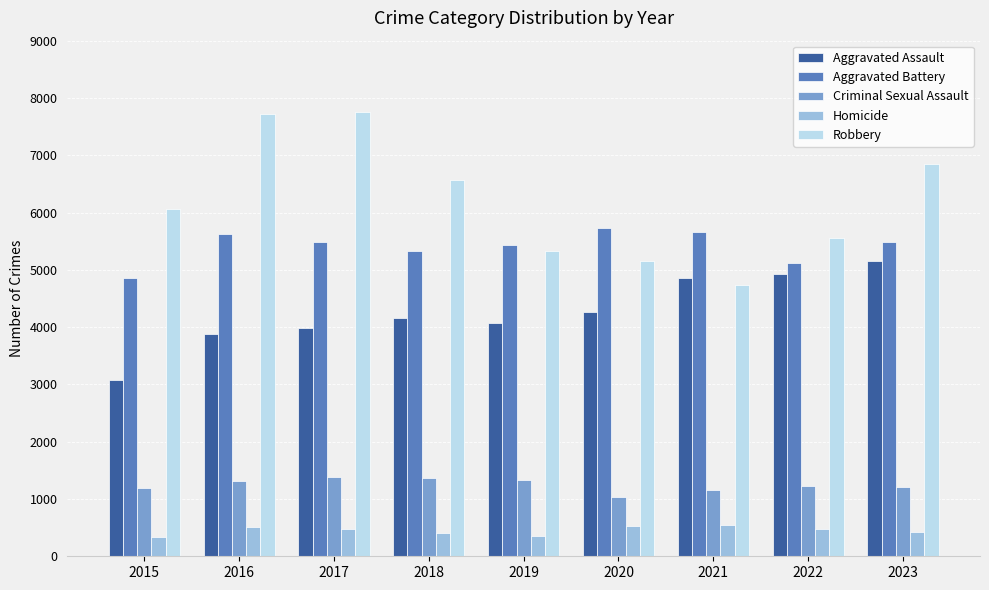

Is it true that Homicide equals 483 at 2022?

True